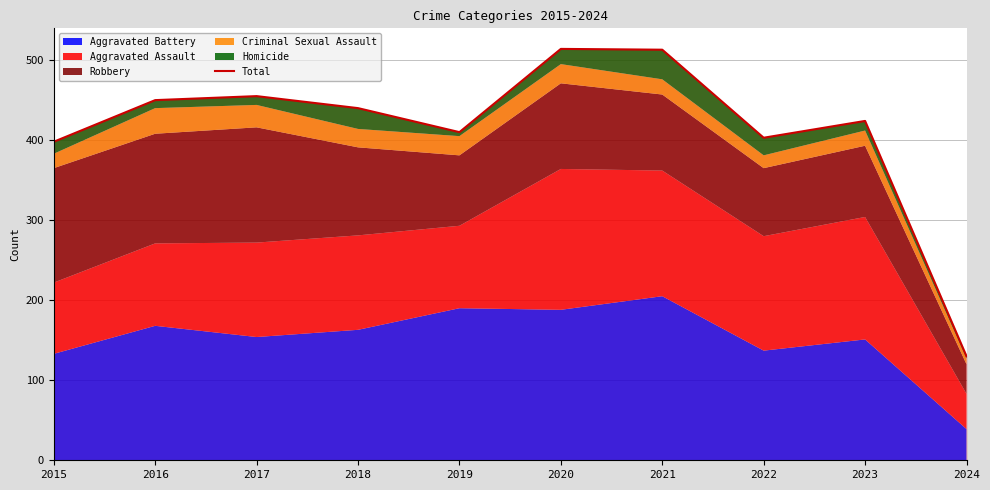

What is the minimum value shown in the chart?

130